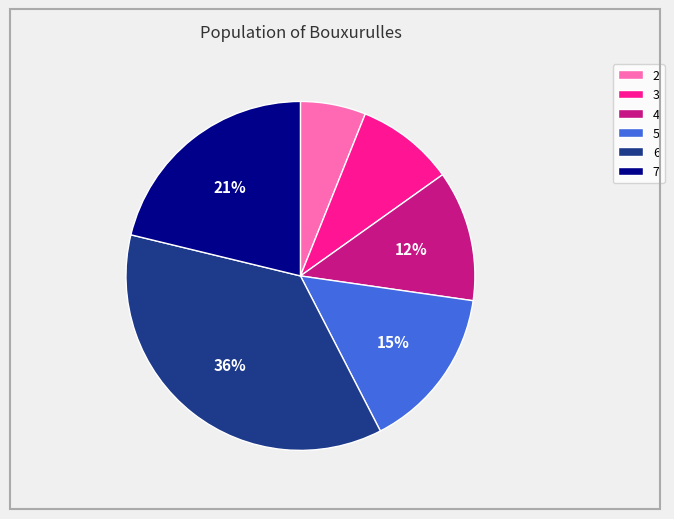

Which has a higher value, 4 or 7?

7